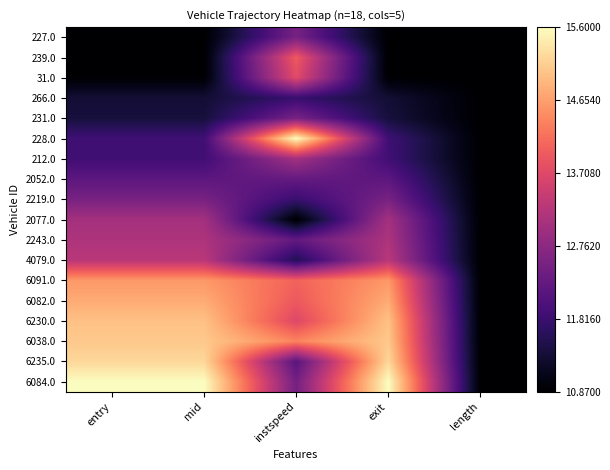

What is the spread (max minus min) of values at mid?

1.0